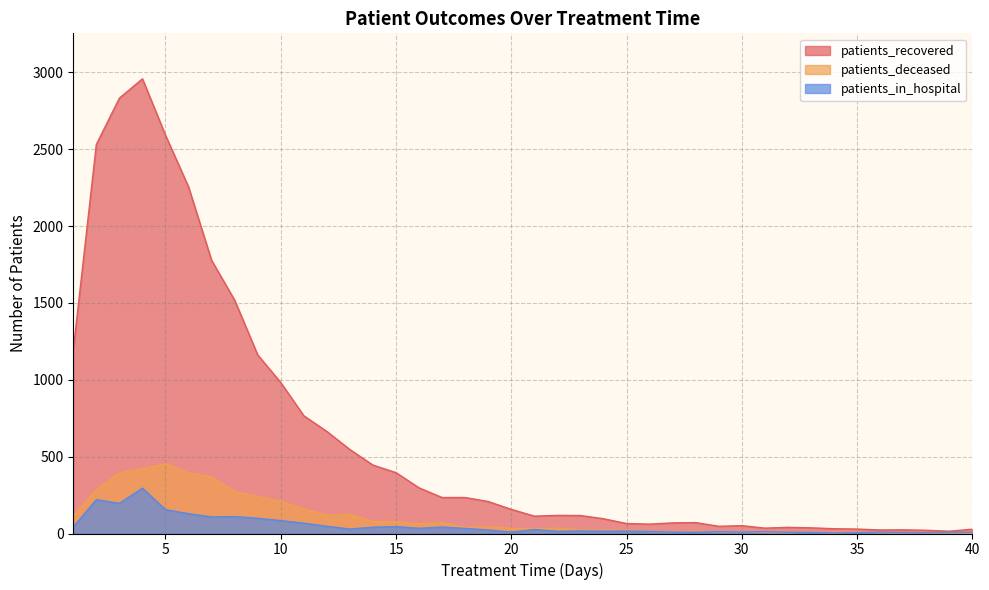

What is the sum of all patients_recovered values?

24838